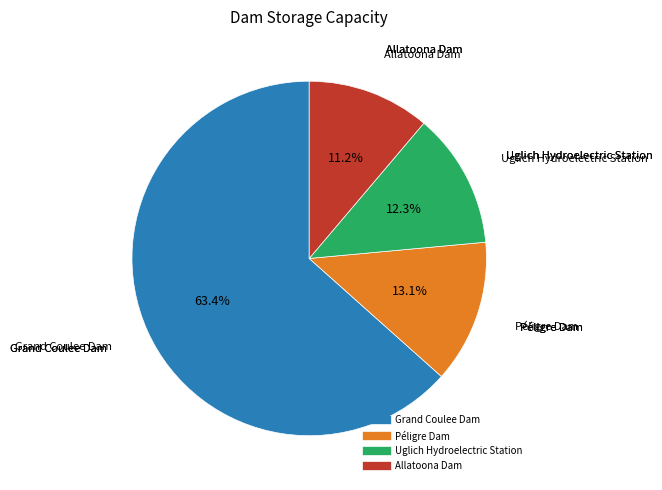

How many slices are in this pie chart?

4